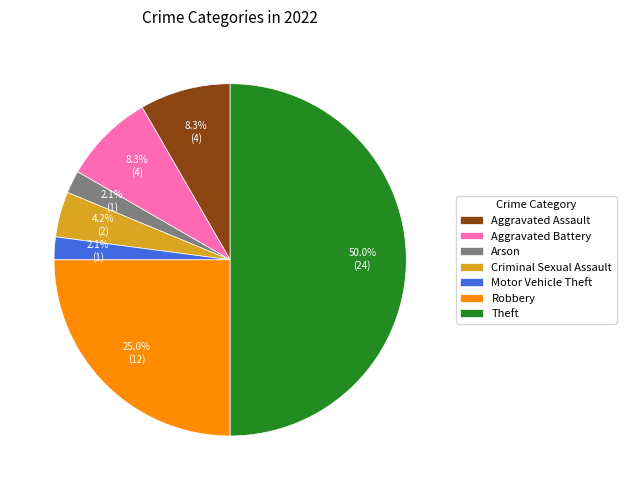

Which slice is the largest?

Theft